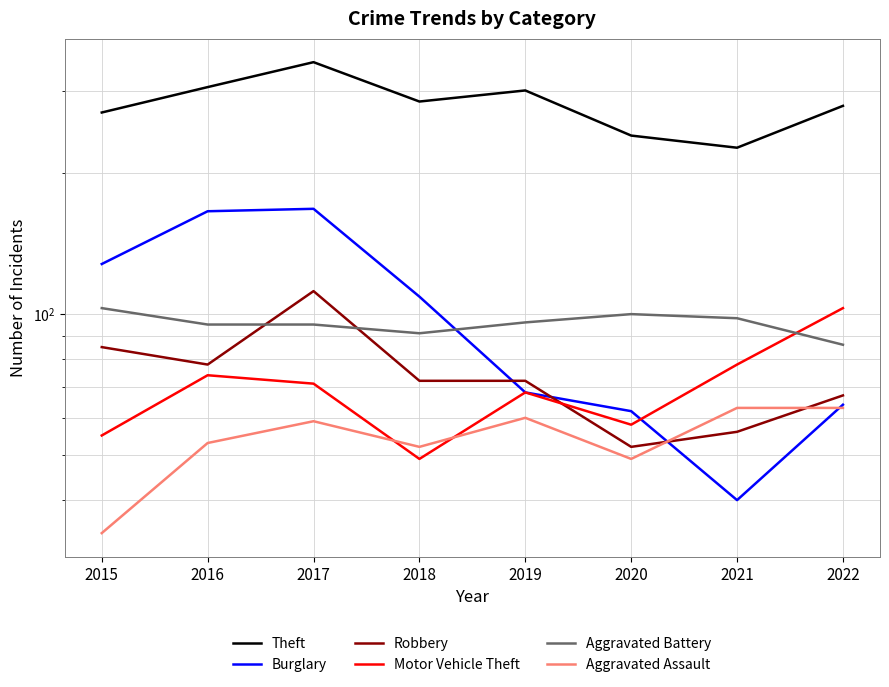

How many interior local valleys does the Burglary series have?

1